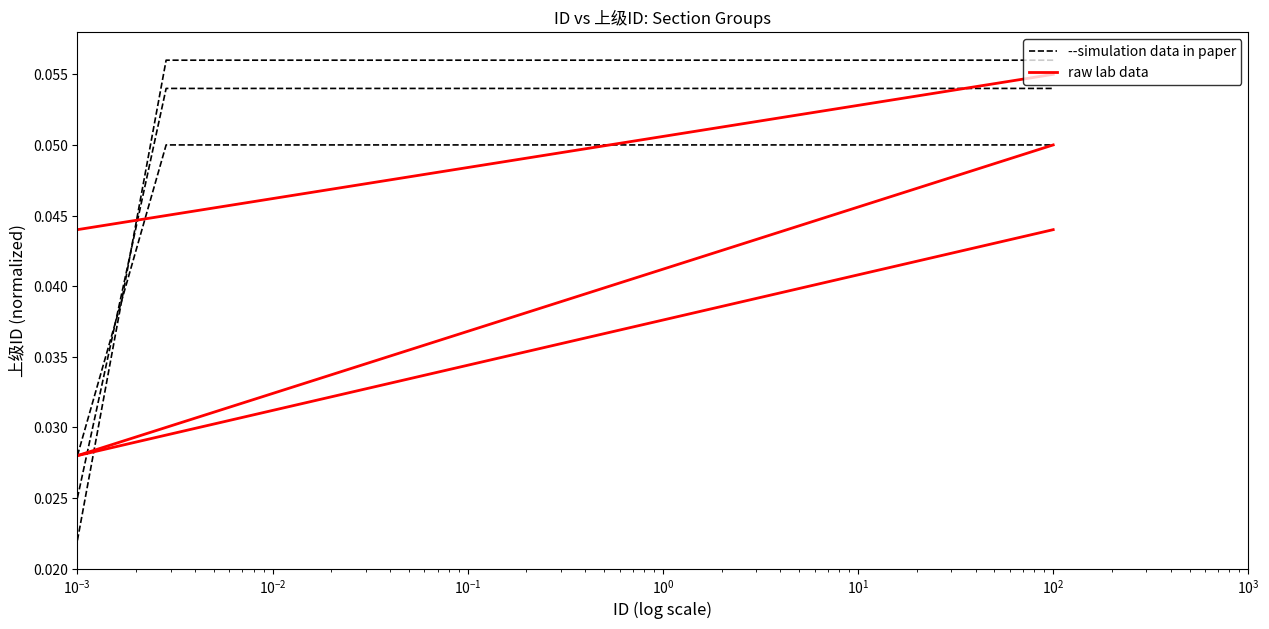

What are all the series names shown in the legend?

--simulation data in paper, raw lab data